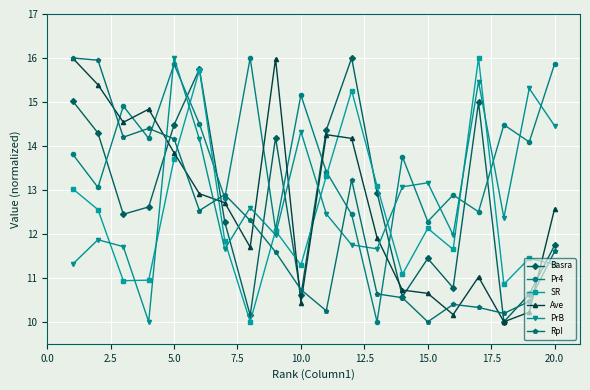

Which series has the largest total across all categories?

Pr4